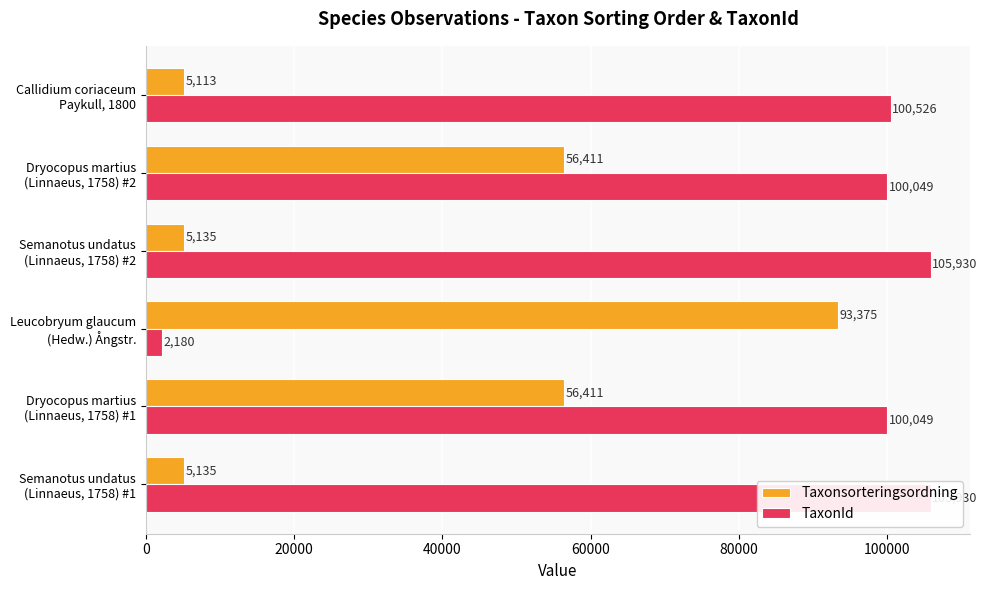

Reading right to left, what are all the values shown in this chart?

Taxonsorteringsordning: 5113	56411	5135	93375	56411	5135
TaxonId: 100526	100049	105930	2180	100049	105930